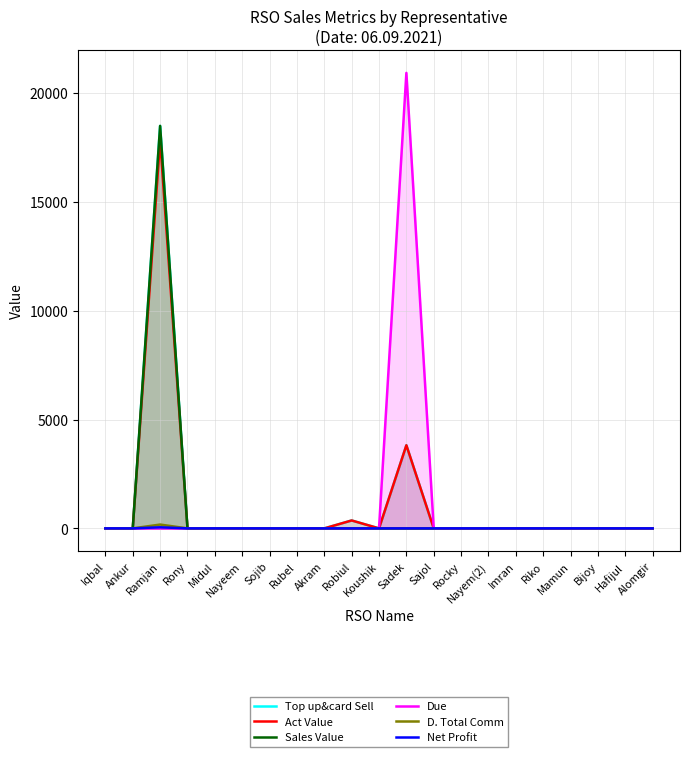

True or false: Net Profit has more than 1 interior local peaks.

False